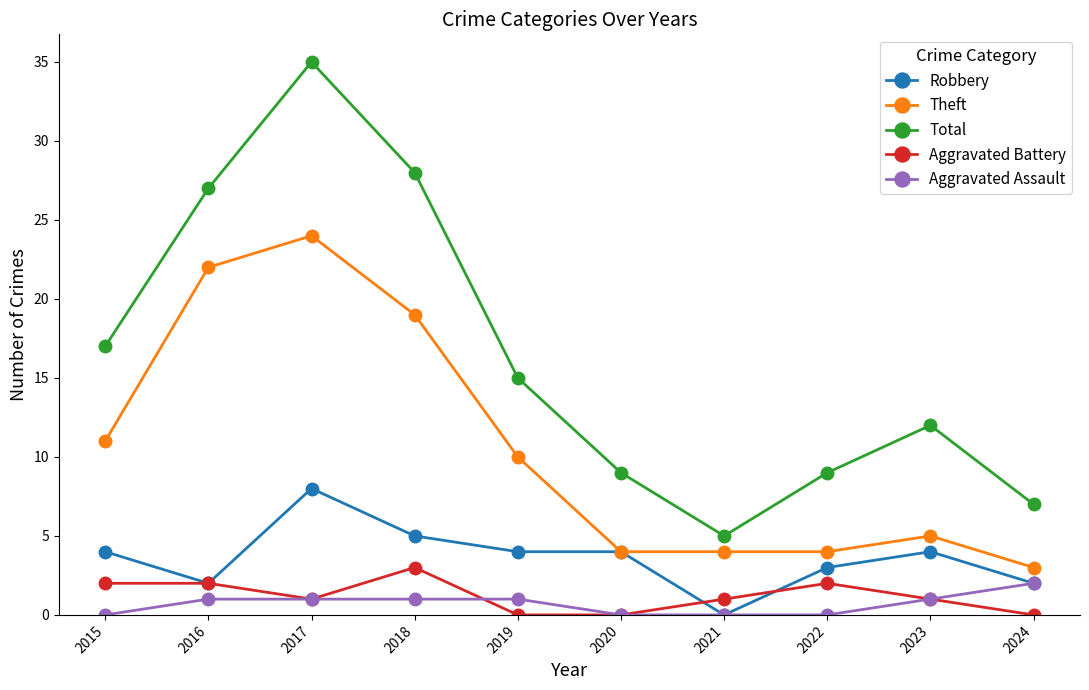

What is the spread (max minus min) of values at 2019?

15